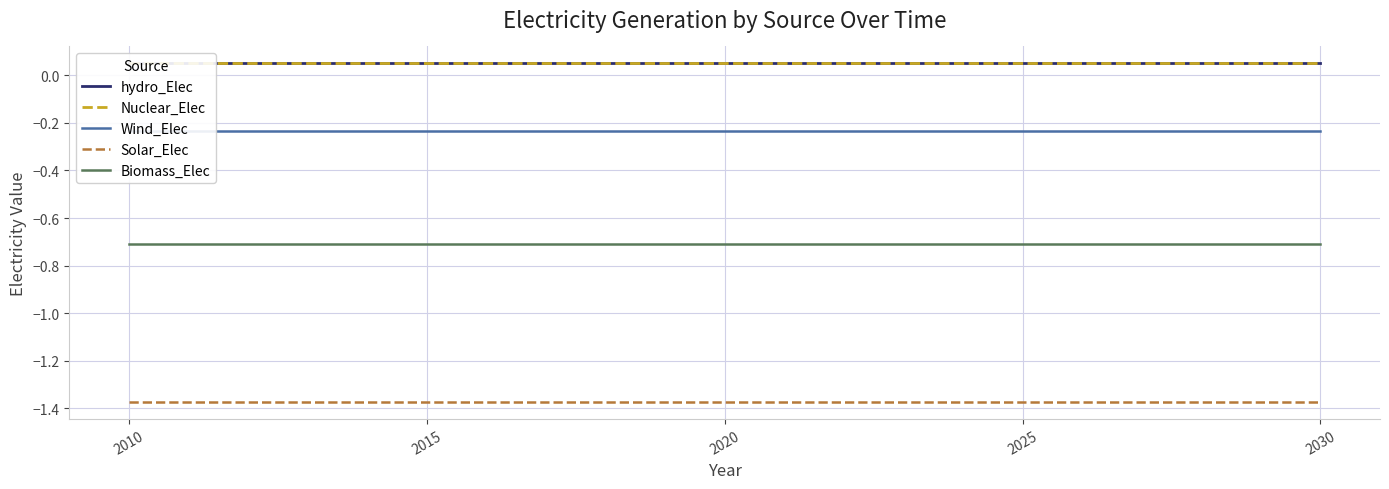

True or false: Wind_Elec and Solar_Elec intersect in this chart.

False